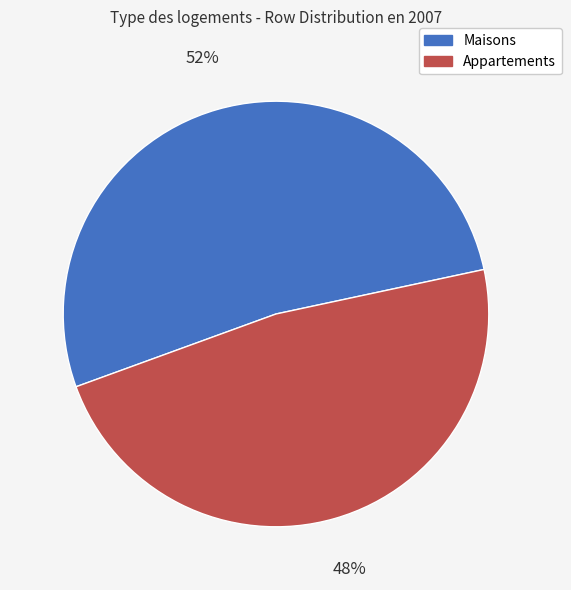

Combined, do Appartements and Maisons account for over 50%?

Yes